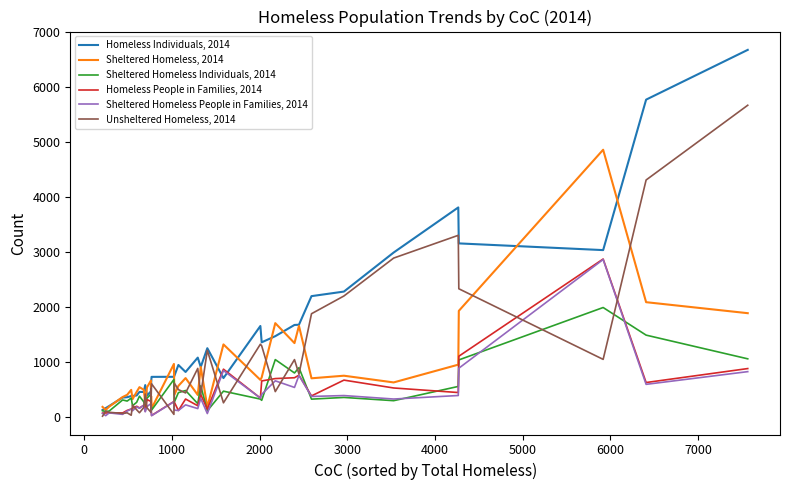

At how many categories does at least one series exceed 2687?

6